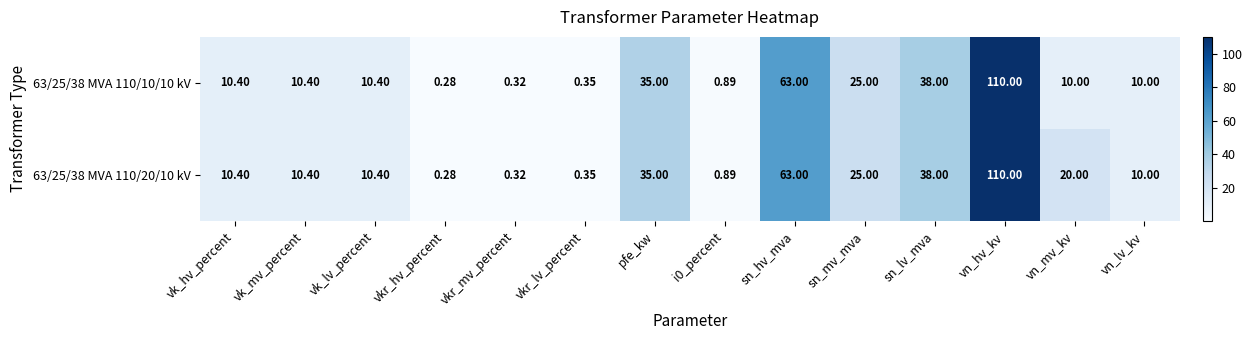

At how many categories does at least one series exceed 74?

1